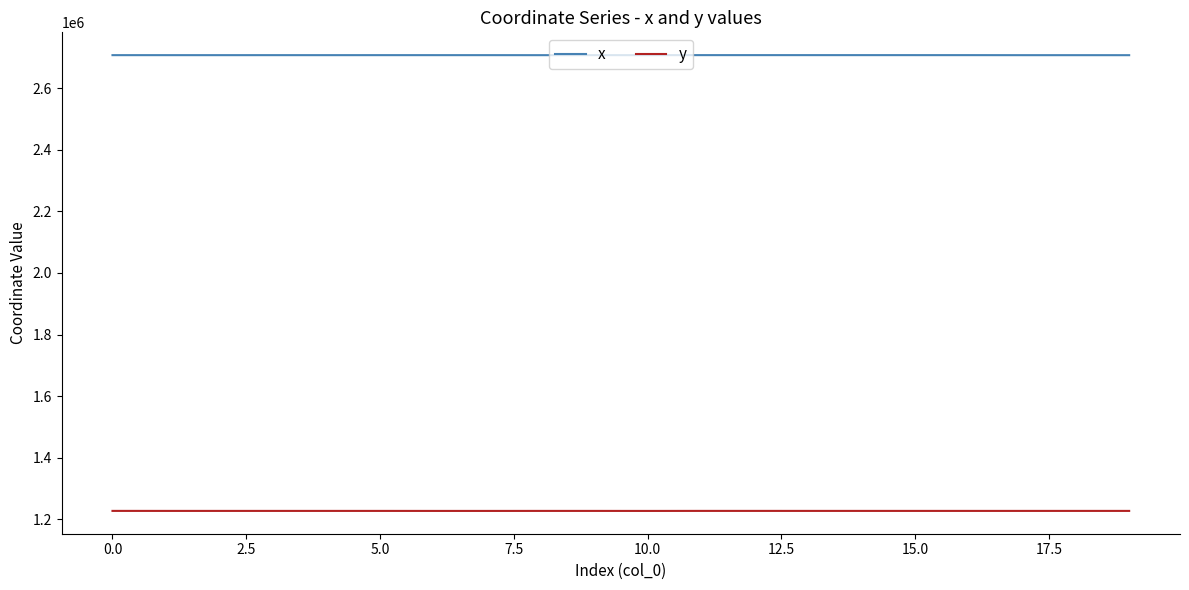

List the series in order of their overall mean, highest first.

x, y